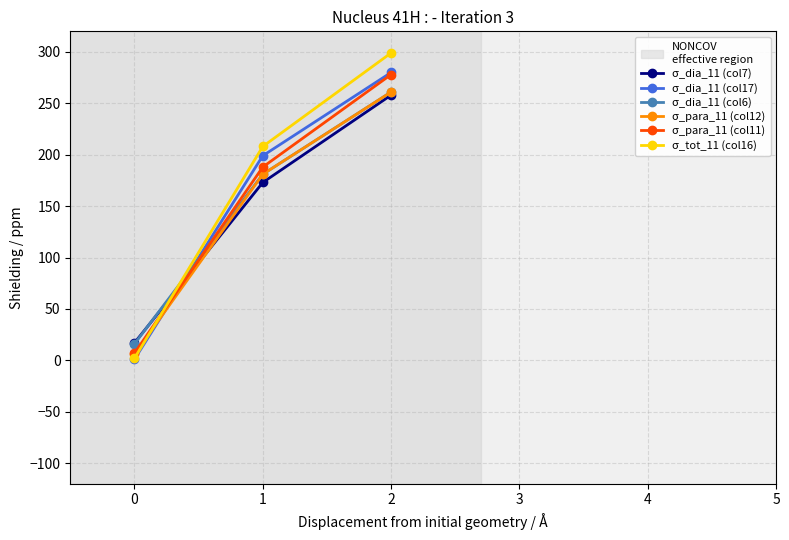

Reading left to right, list all the values displayed in this chart.

σ_dia_11 (col7): 0=17	1=173	2=258
σ_dia_11 (col17): 0=1	1=199	2=280
σ_dia_11 (col6): 0=16	1=181	2=261
σ_para_11 (col12): 0=6	1=181	2=261
σ_para_11 (col11): 0=7	1=188	2=278
σ_tot_11 (col16): 0=2	1=208	2=299